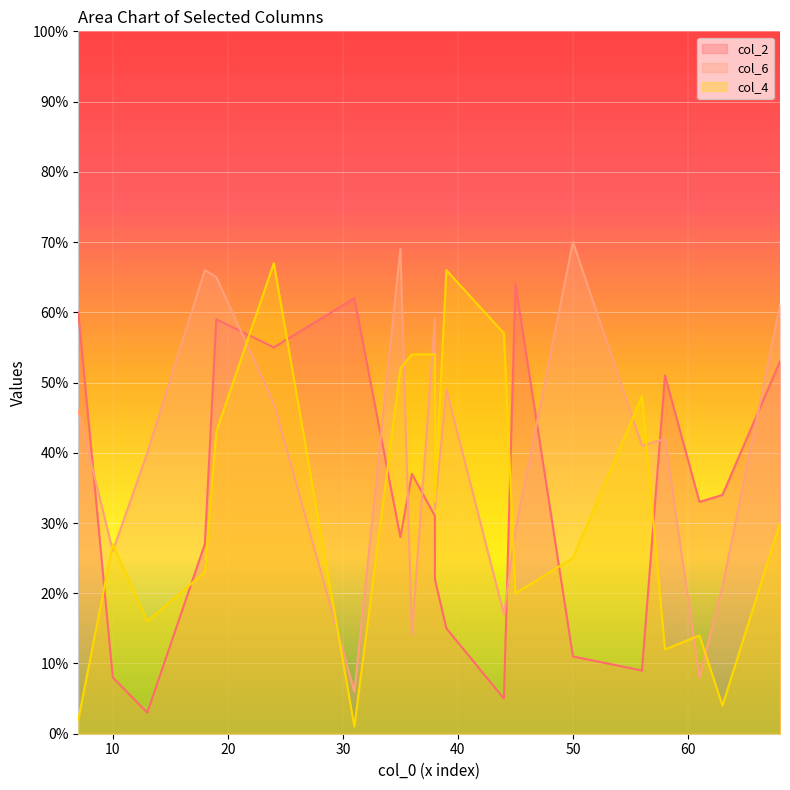

What is the sum of the col_2 values at 10 and 17?

32